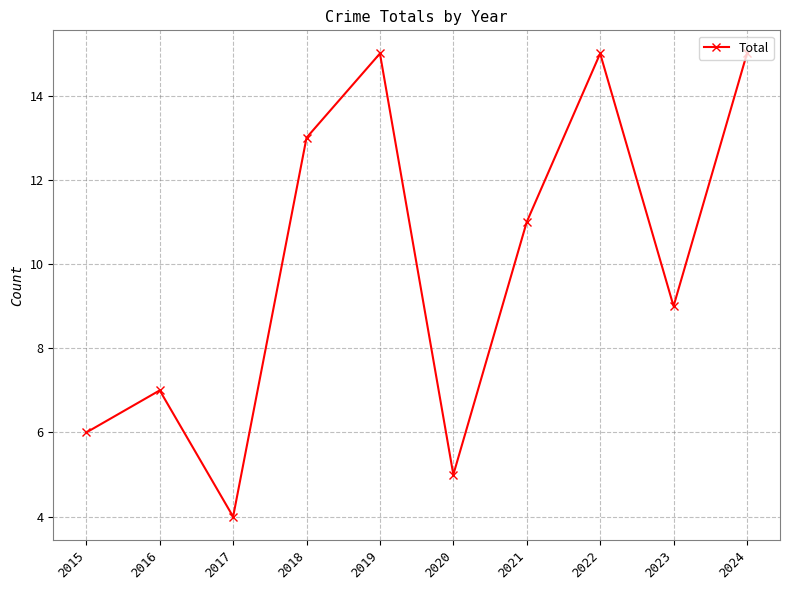

Is this an area chart (filled region under the line)?

No